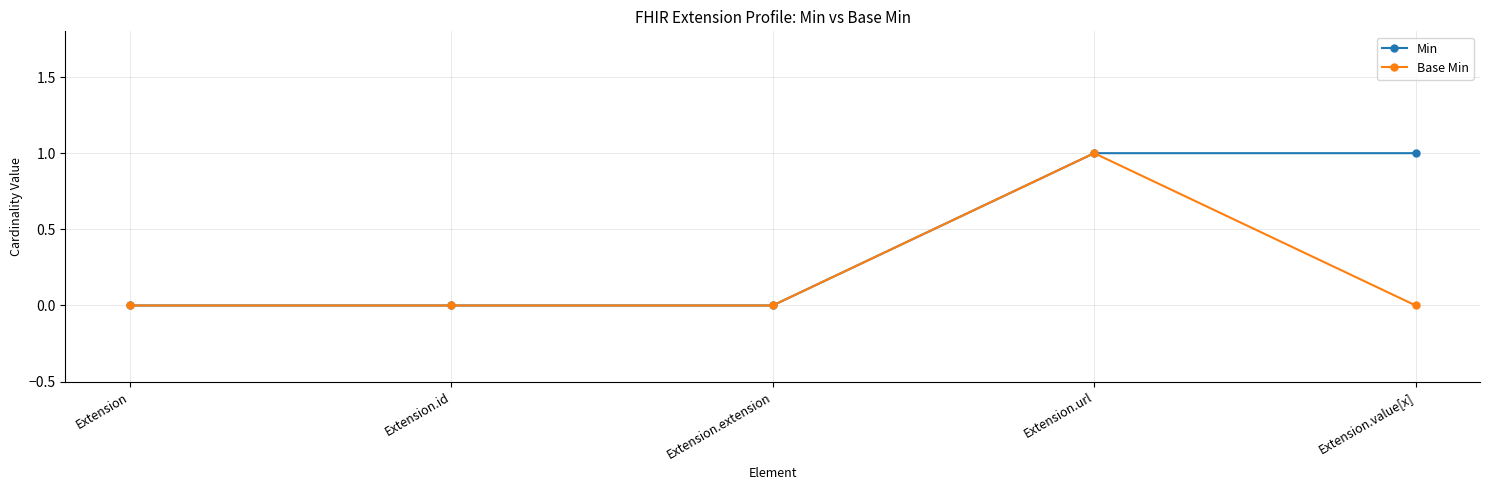

True or false: Min has more than 2 interior local peaks.

False